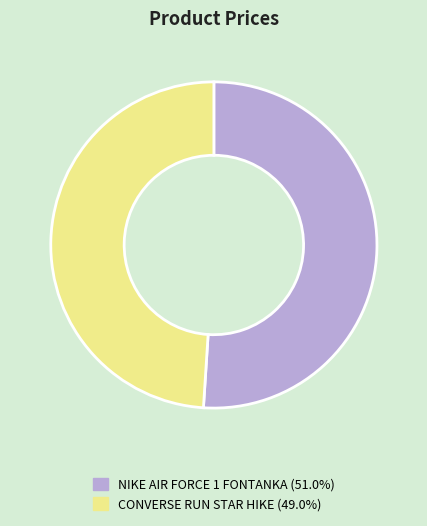

Combined, do CONVERSE RUN STAR HIKE and NIKE AIR FORCE 1 FONTANKA account for over 50%?

Yes